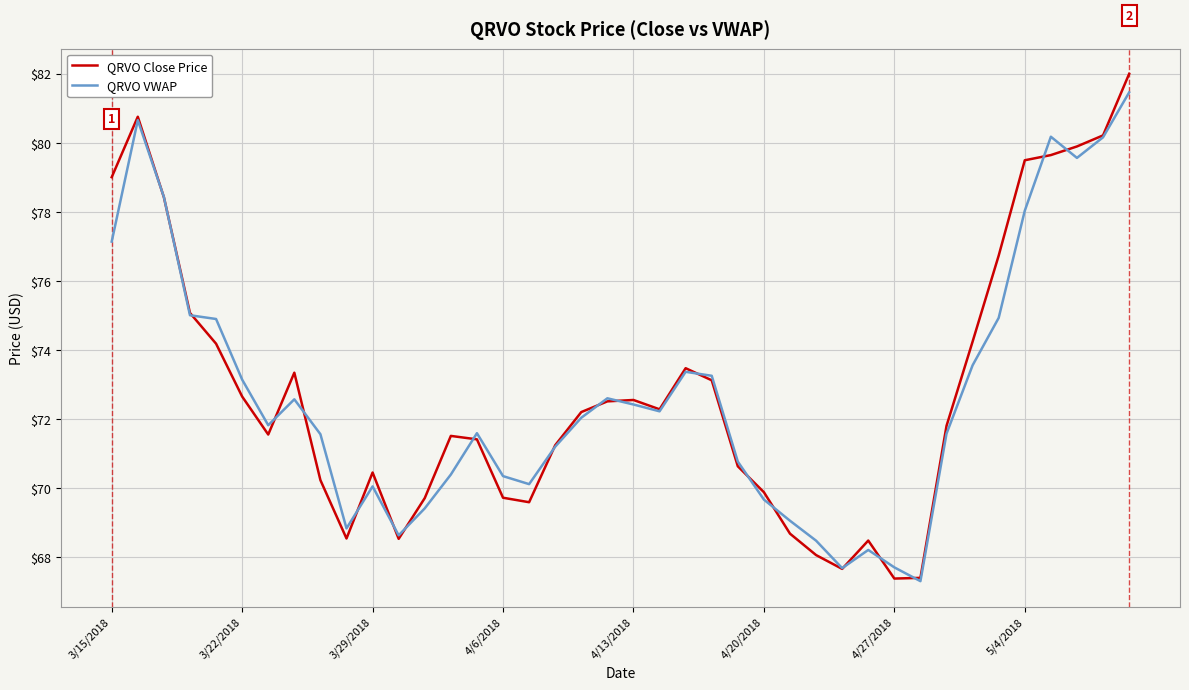

What is the greatest value displayed?

82.0